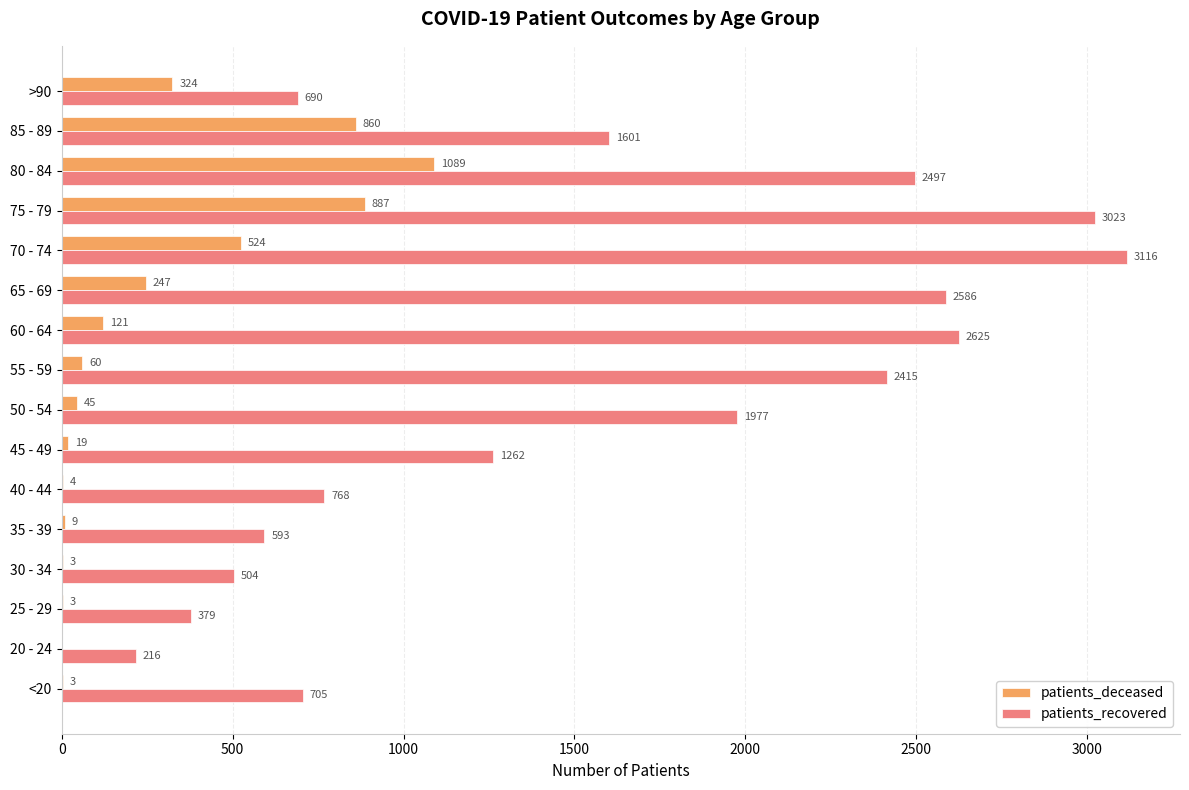

Is the value of patients_deceased at 70 - 74 greater than the value of patients_recovered at 65 - 69?

No